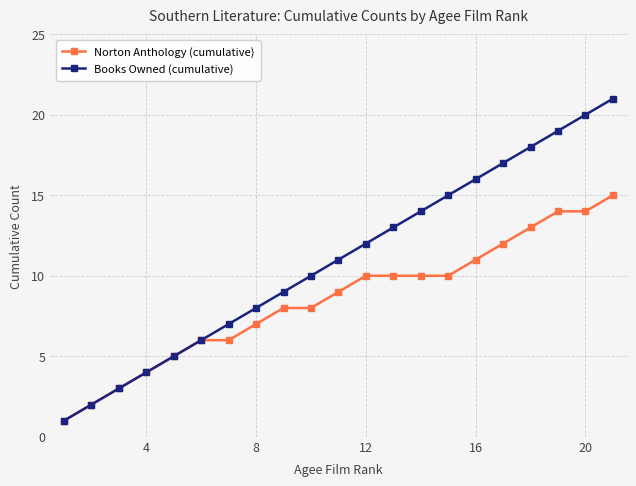

Which series has the largest total across all categories?

Books Owned (cumulative)